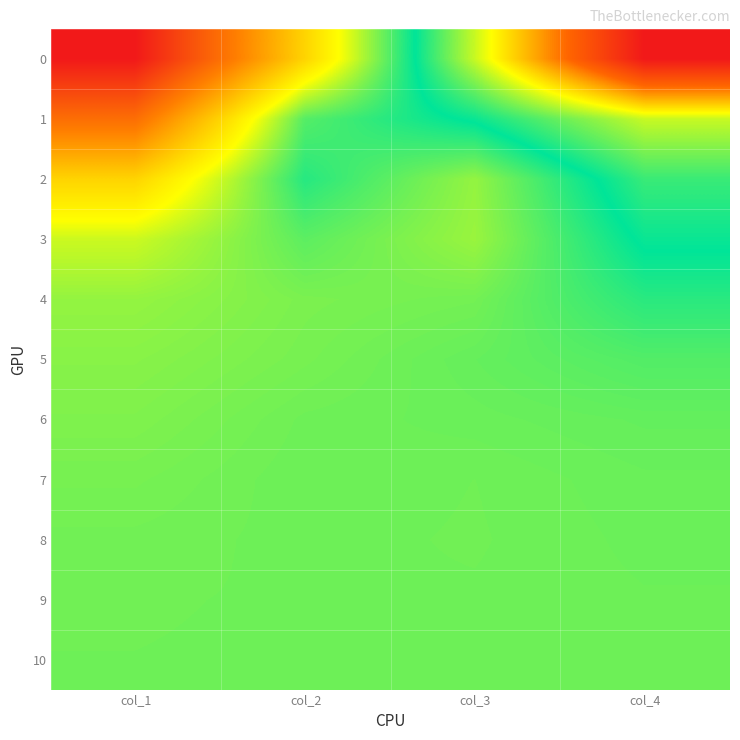

What is the difference between the highest and lowest values at col_4?

1.5